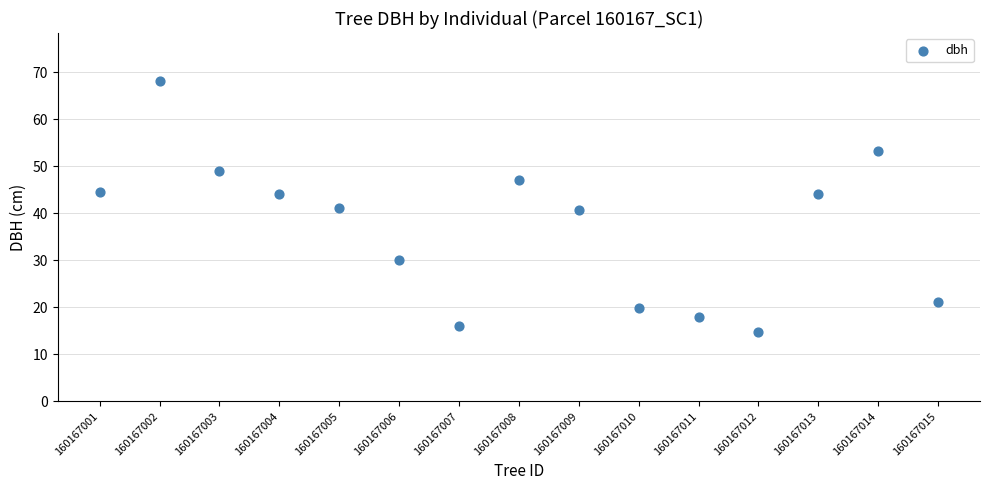

What is the range of Y values (max minus min)?

53.4